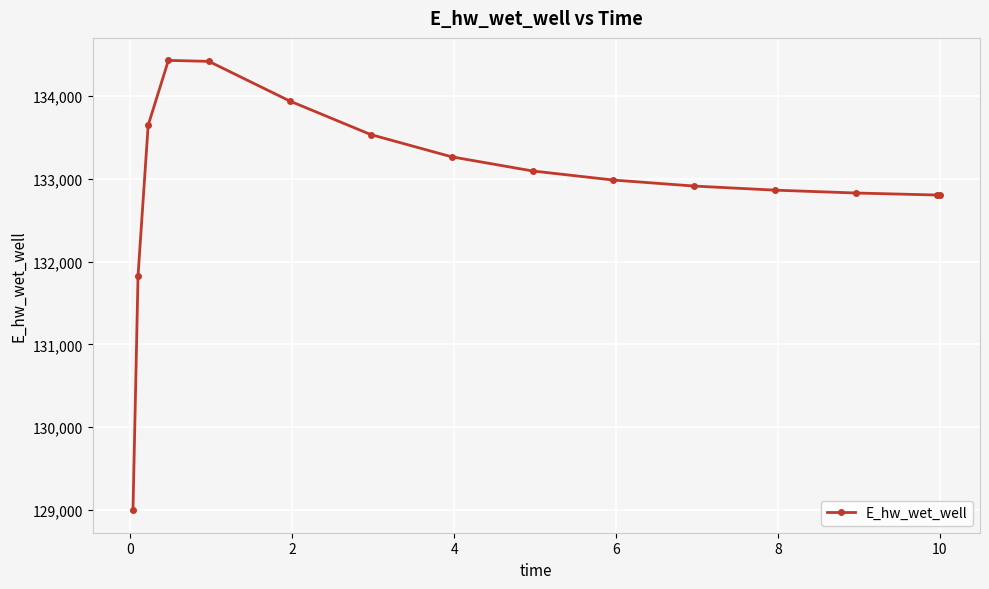

What is the sum of all values?

1994347.5